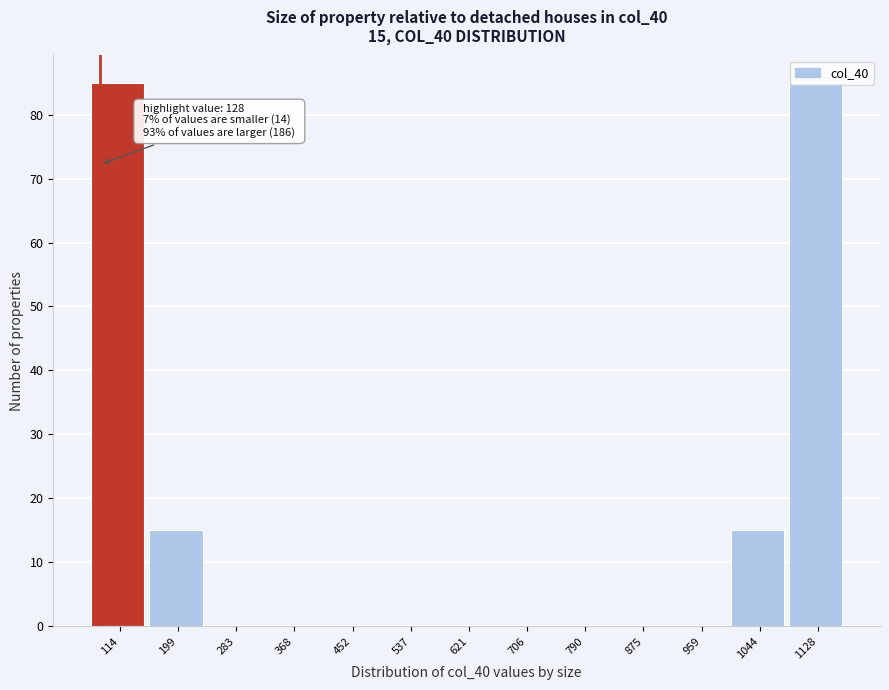

True or false: the data shows -45 at 283.

False